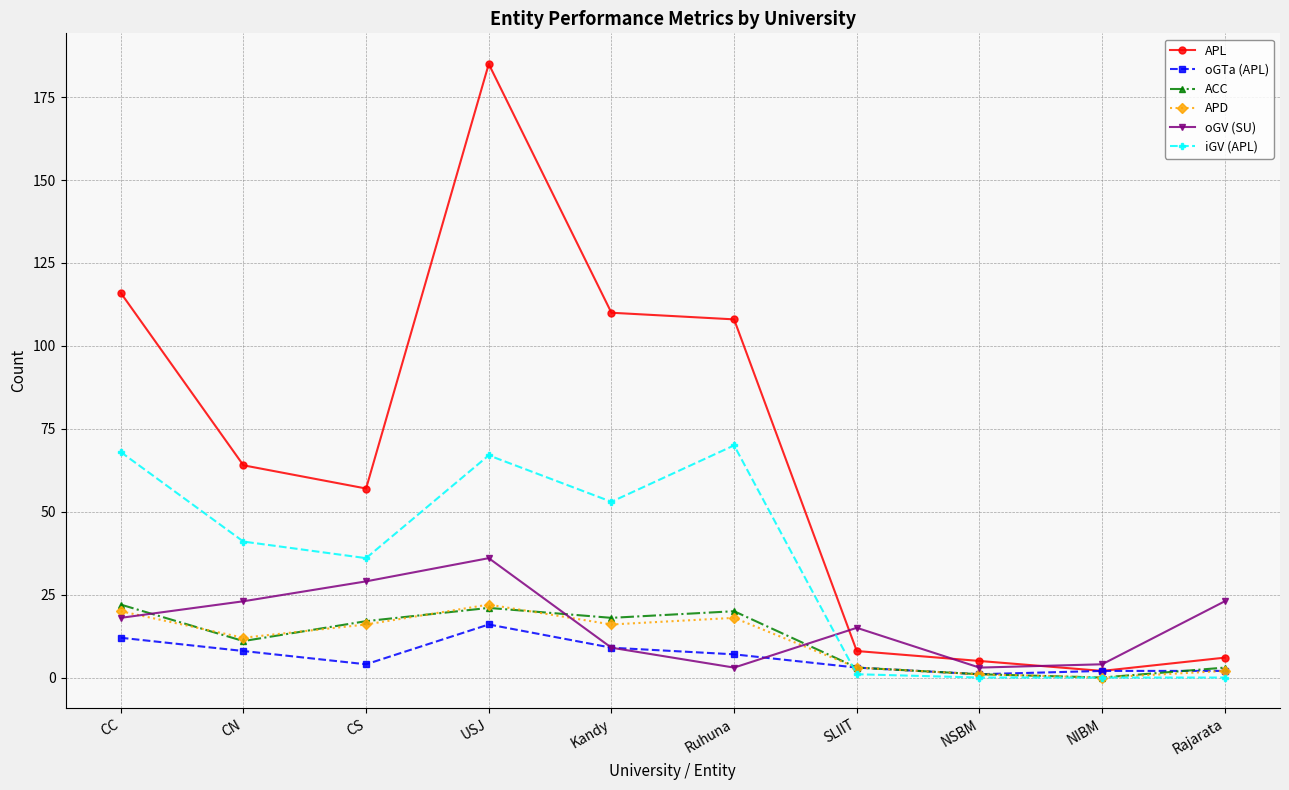

Which series has the largest total across all categories?

APL